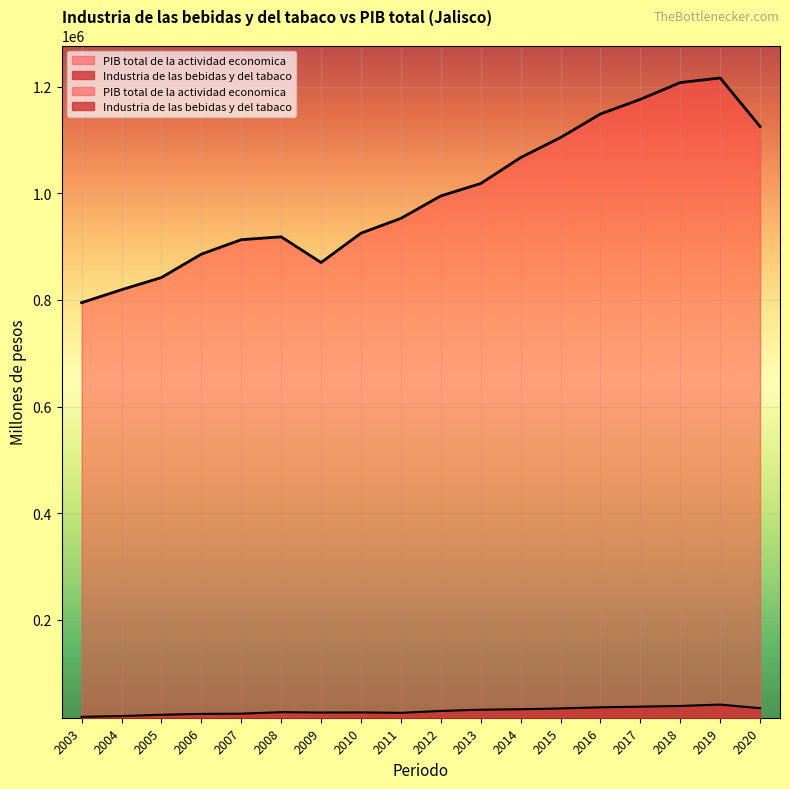

Rank the series at 2007 from lowest to highest value.

Industria de las bebidas y del tabaco, PIB total de la actividad economica